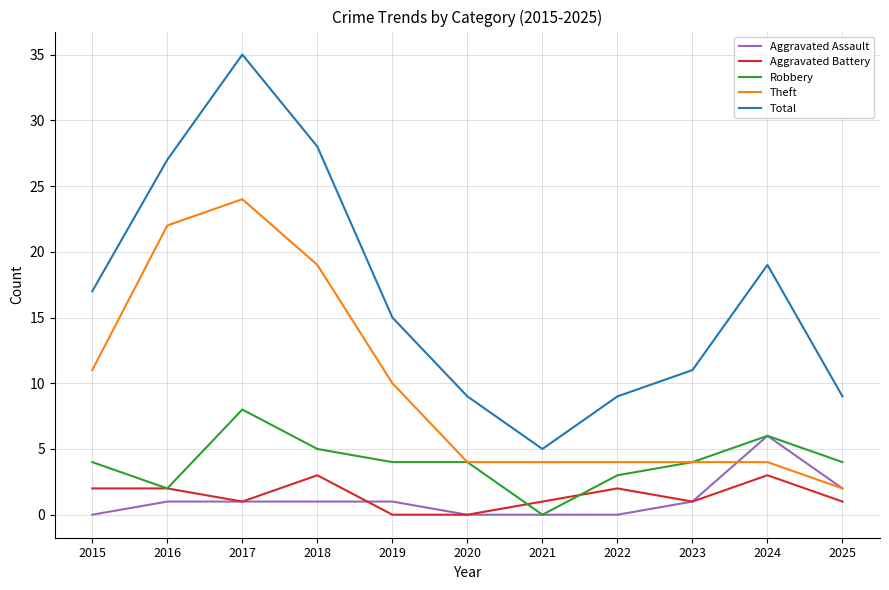

At 2015, list the series in order from largest to smallest.

Total, Theft, Robbery, Aggravated Battery, Aggravated Assault